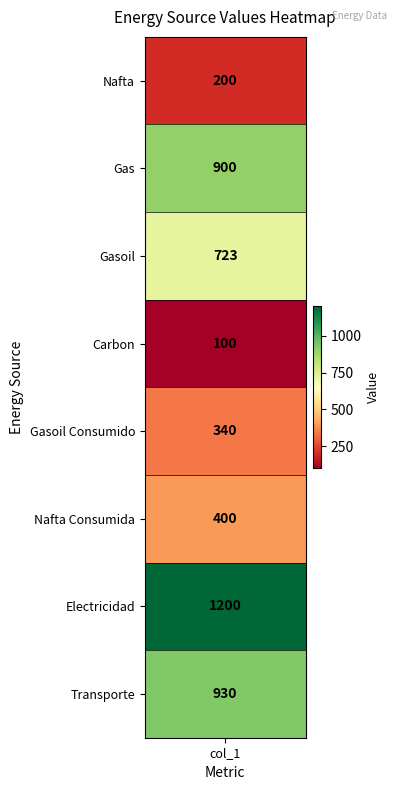

Reading left to right, transcribe all the data shown in this chart.

values=200	1=900	2=723	3=100	4=340	5=400	6=1200	7=930